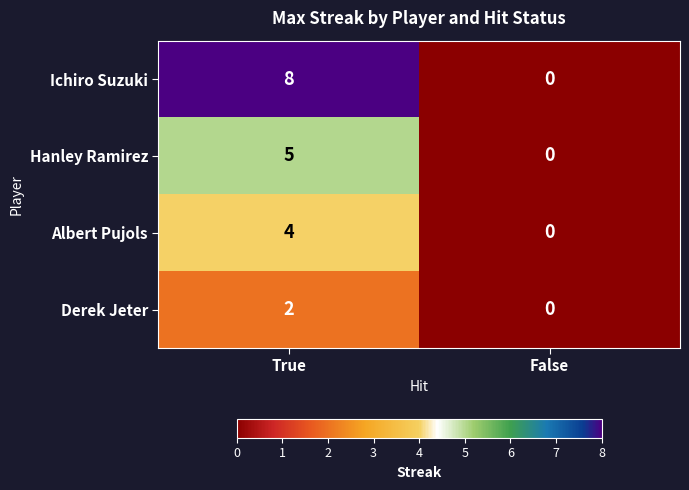

At which category is the sum across all series the highest?

True